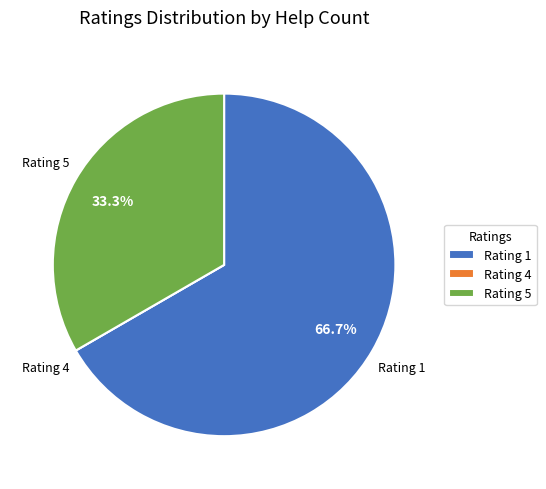

Which slice is the largest?

Rating 1